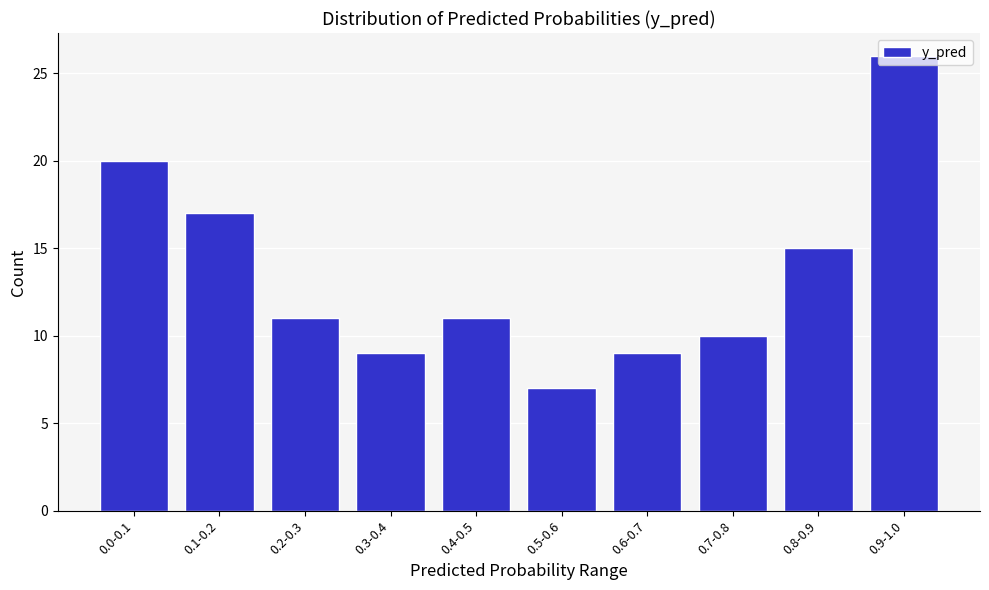

True or false: the data shows 10 at 0.7-0.8.

True